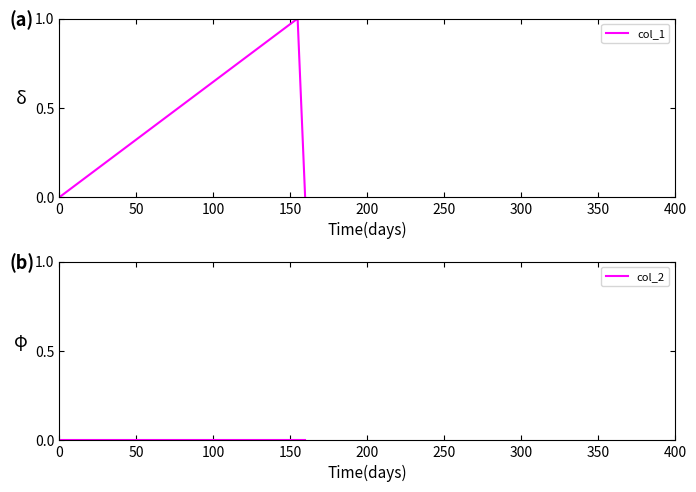

Reading right to left, extract all data points from this chart.

col_1: 0	1	0
col_2: 0	0	0